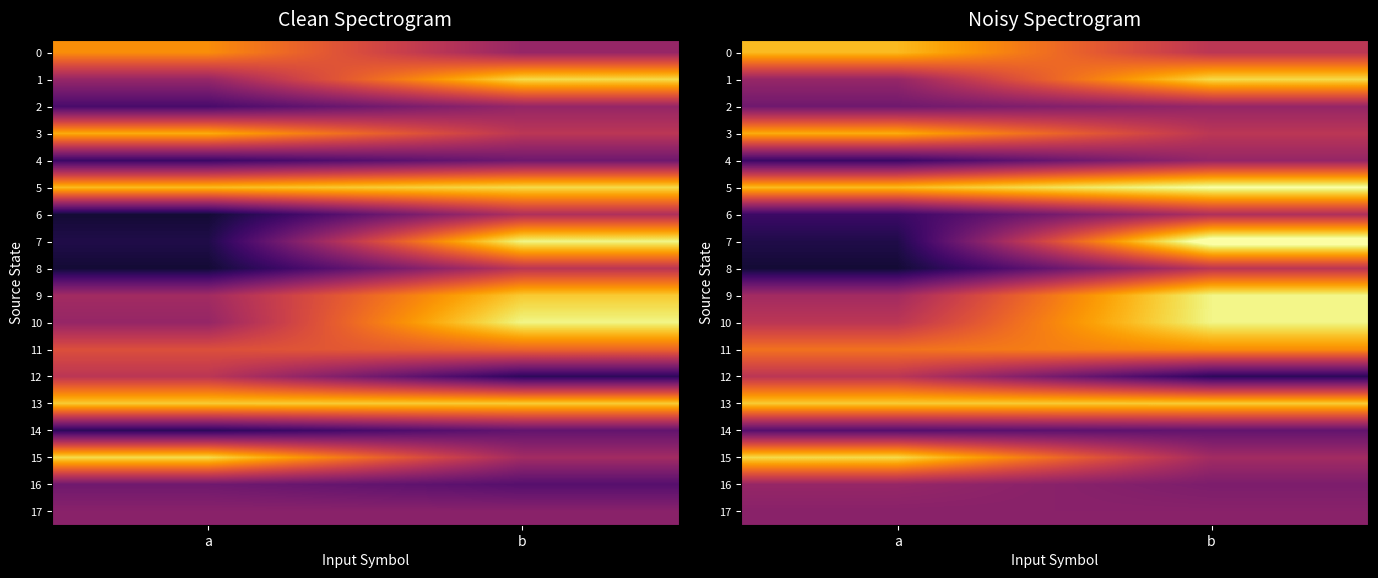

Rank the series by their maximum value, from highest to lowest.

7, 5, 9, 10, 1, 15, 13, 0, 3, 11, 8, 12, 6, 2, 4, 16, 17, 14